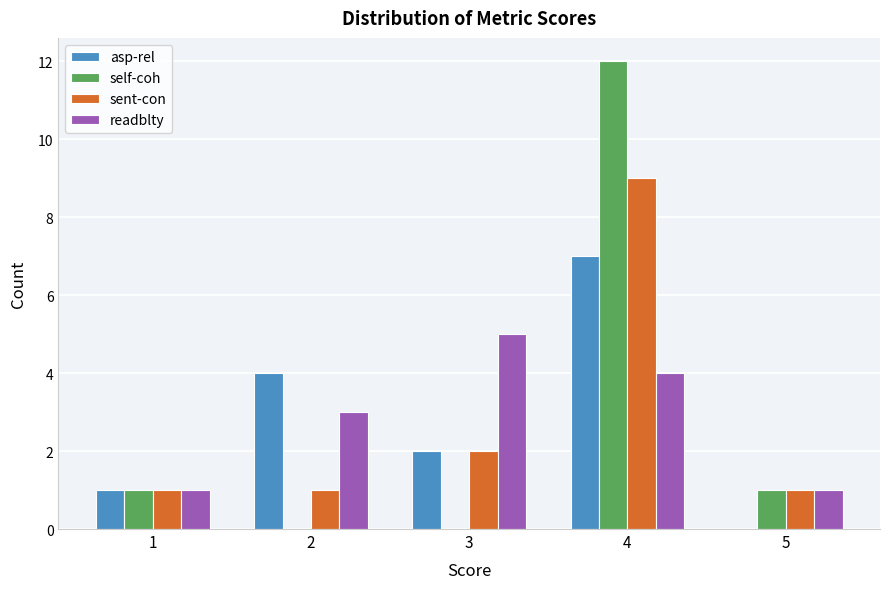

Reading left to right, list every range on the x-axis with the height of the bar of each series over it. The values are not printed on the chart, so give them approximately, as read against the axis.

0.5 to 1.5: asp-rel=1	self-coh=1	sent-con=1	readblty=1
1.5 to 2.5: asp-rel=4	self-coh=0	sent-con=1	readblty=3
2.5 to 3.5: asp-rel=2	self-coh=0	sent-con=2	readblty=5
3.5 to 4.5: asp-rel=7	self-coh=12	sent-con=9	readblty=4
4.5 to 5.5: asp-rel=0	self-coh=1	sent-con=1	readblty=1